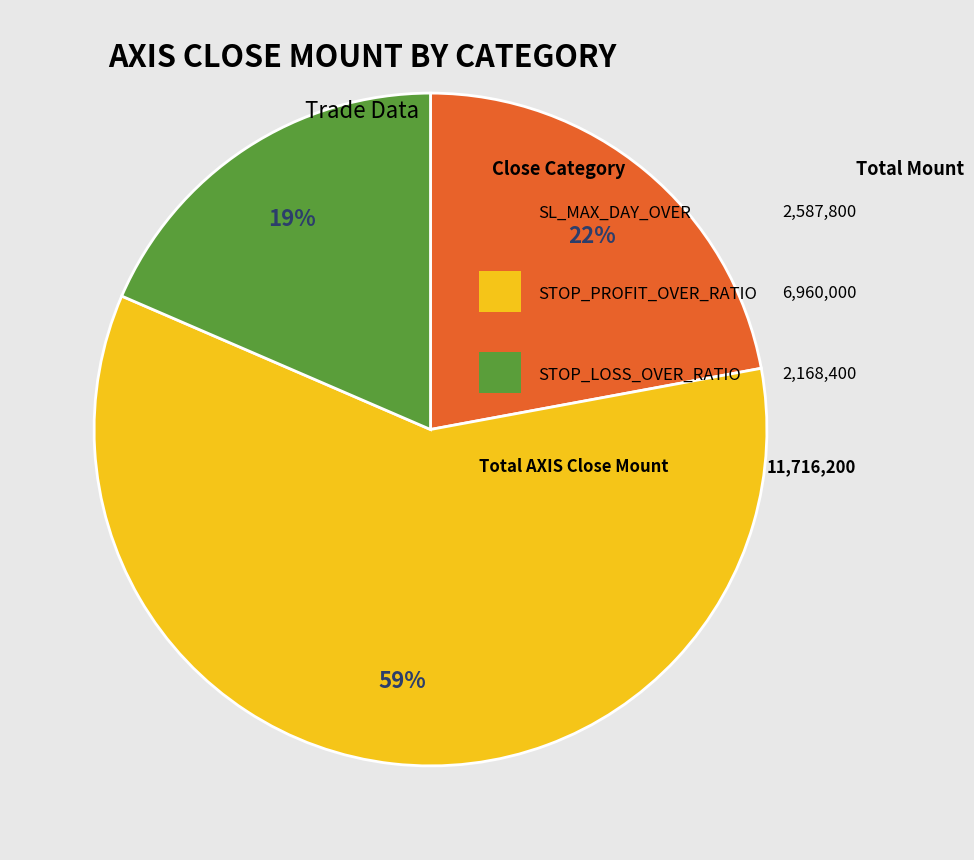

Is there any slice that represents more than half of the pie?

Yes